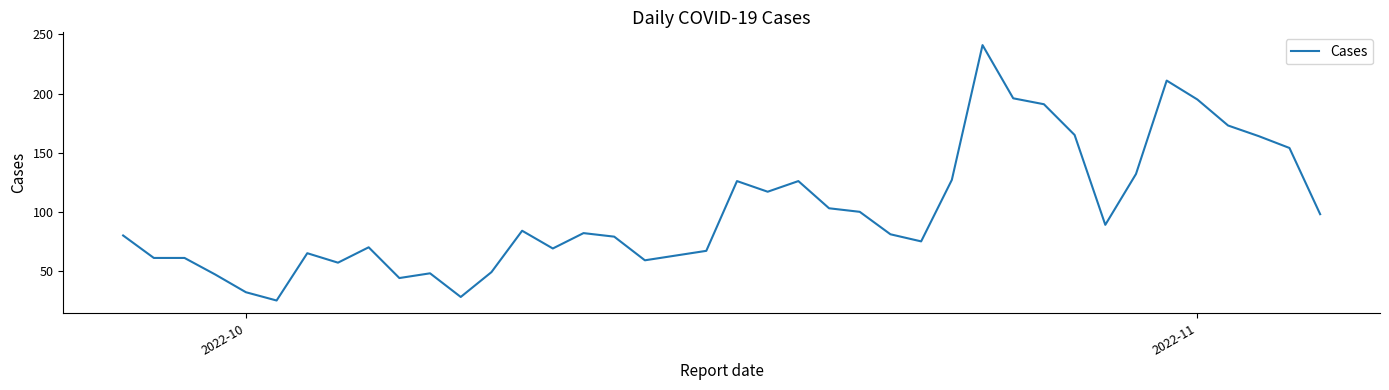

Does the chart have visible grid lines?

No